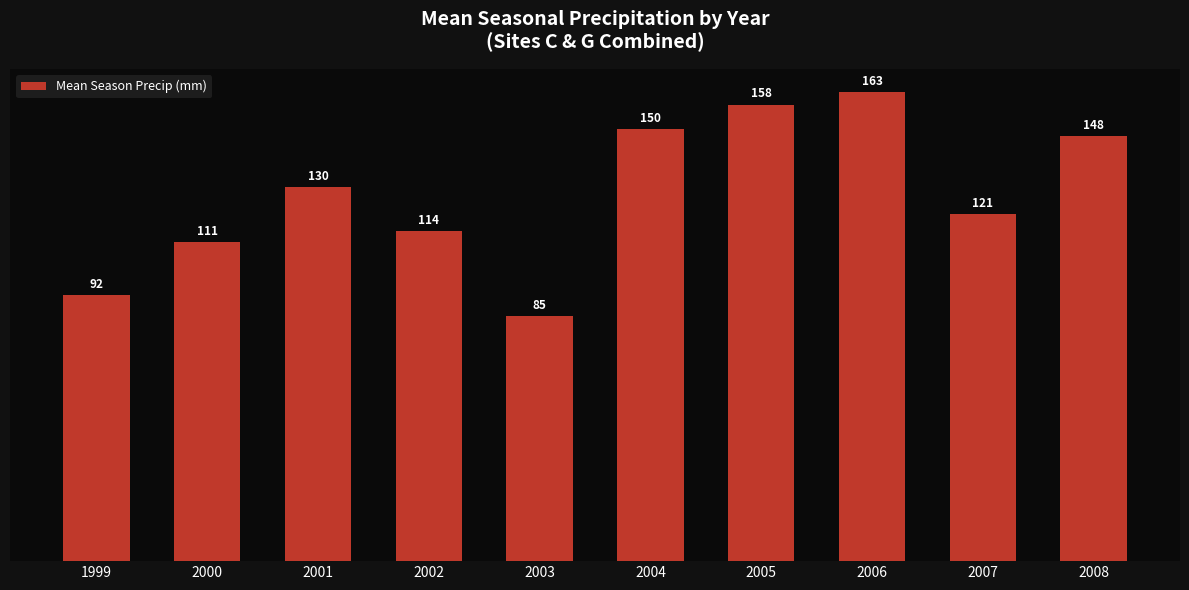

What is the average value?

127.2